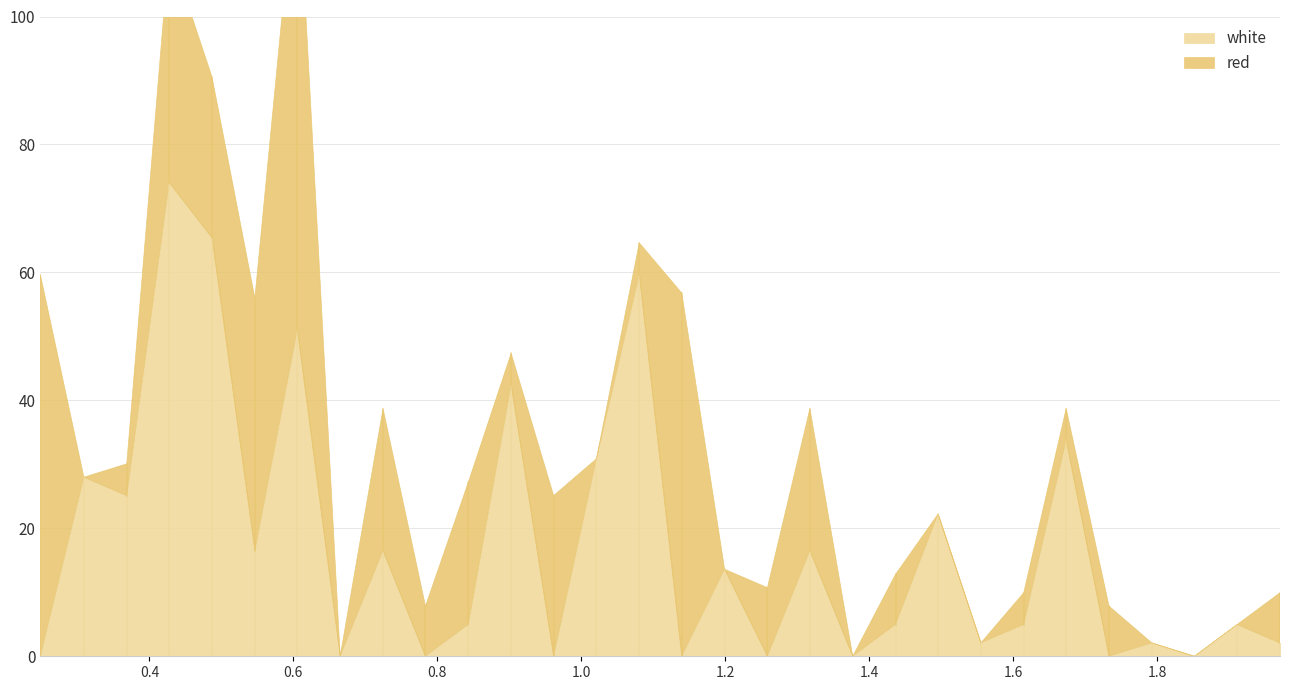

Which has a higher value, 0.665 or 1.3175?

1.3175